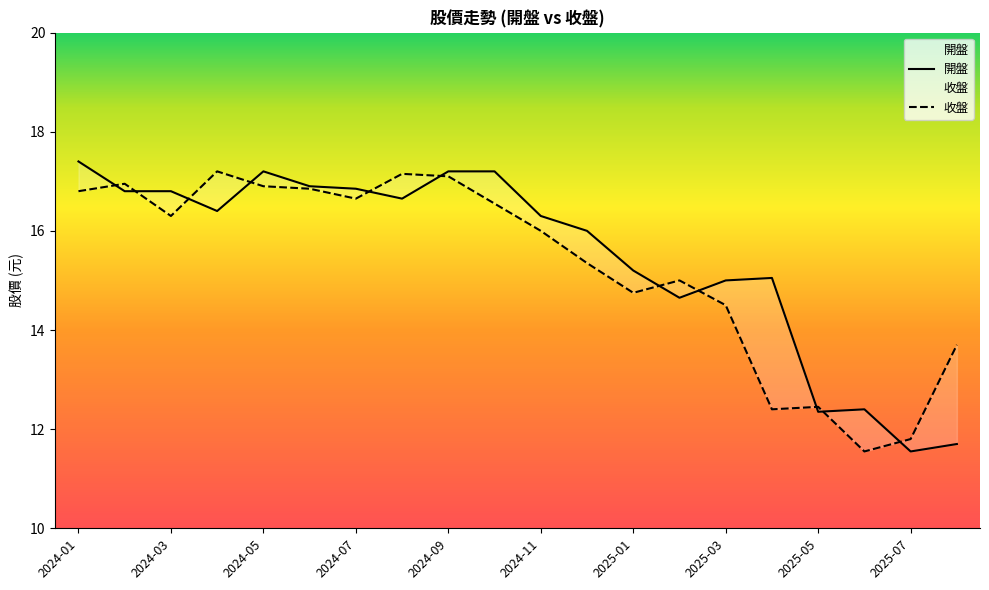

How many values in the 收盤 series are below 16?

9